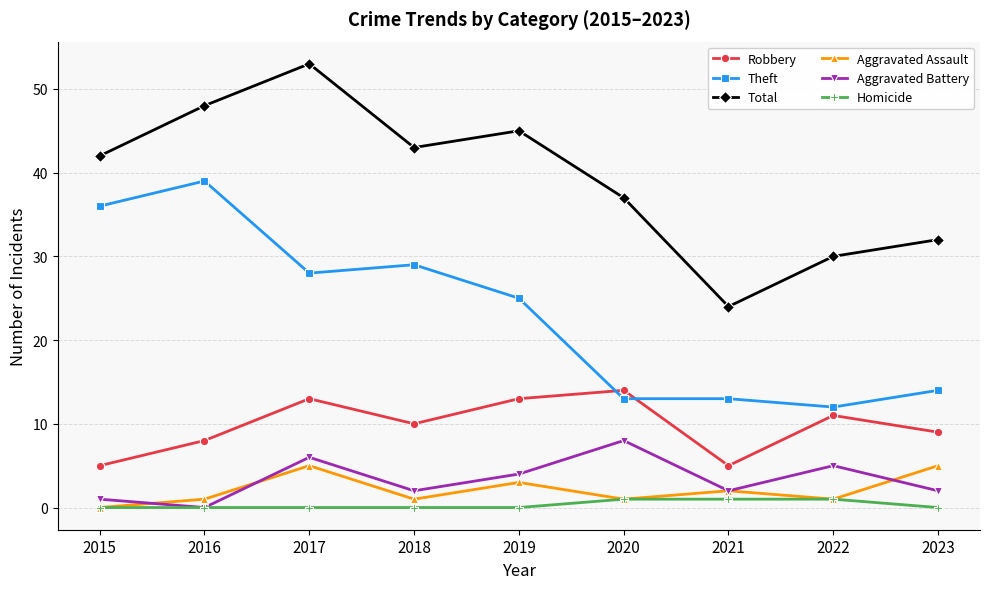

Which category has the highest value in the Theft series?

2016